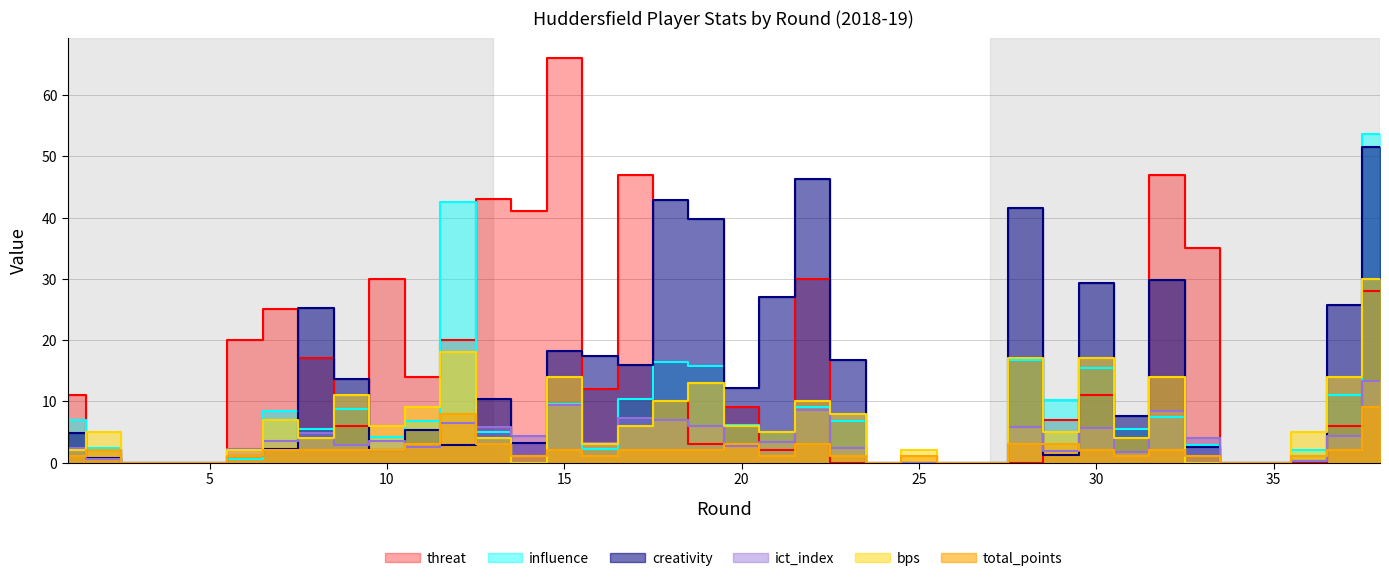

At how many categories does at least one series exceed 15?

21